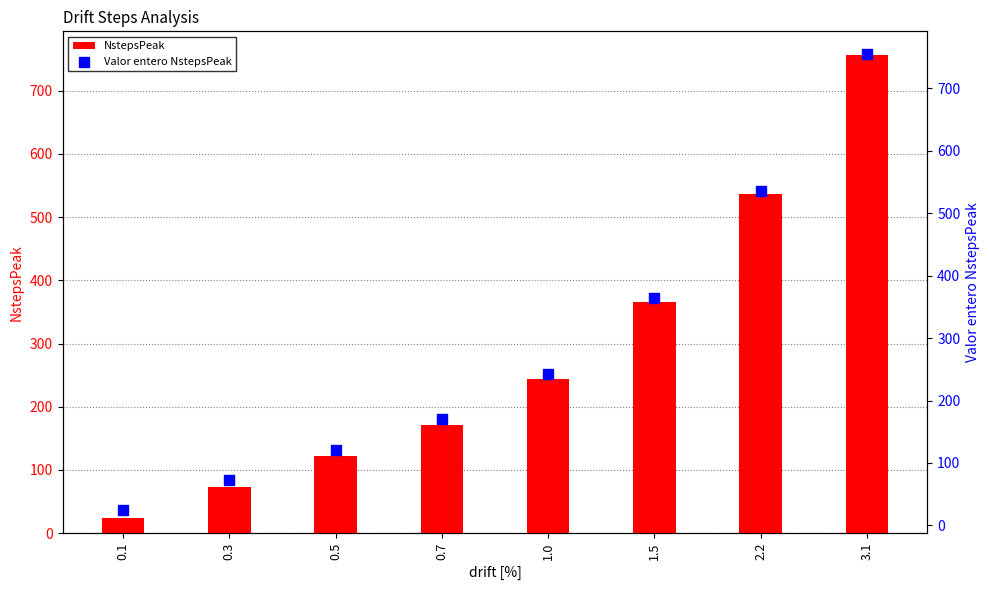

Which series has the largest Y range (max minus min)?

NstepsPeak